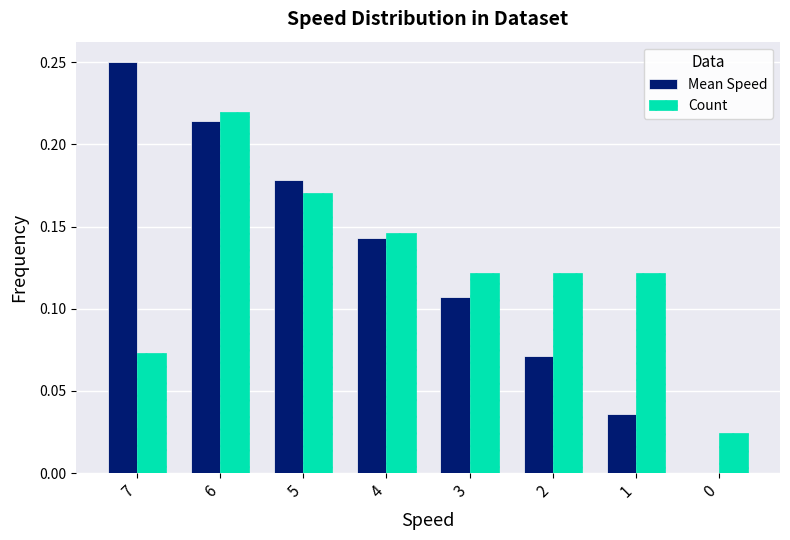

Which series changed the most between 5 and 2?

Mean Speed